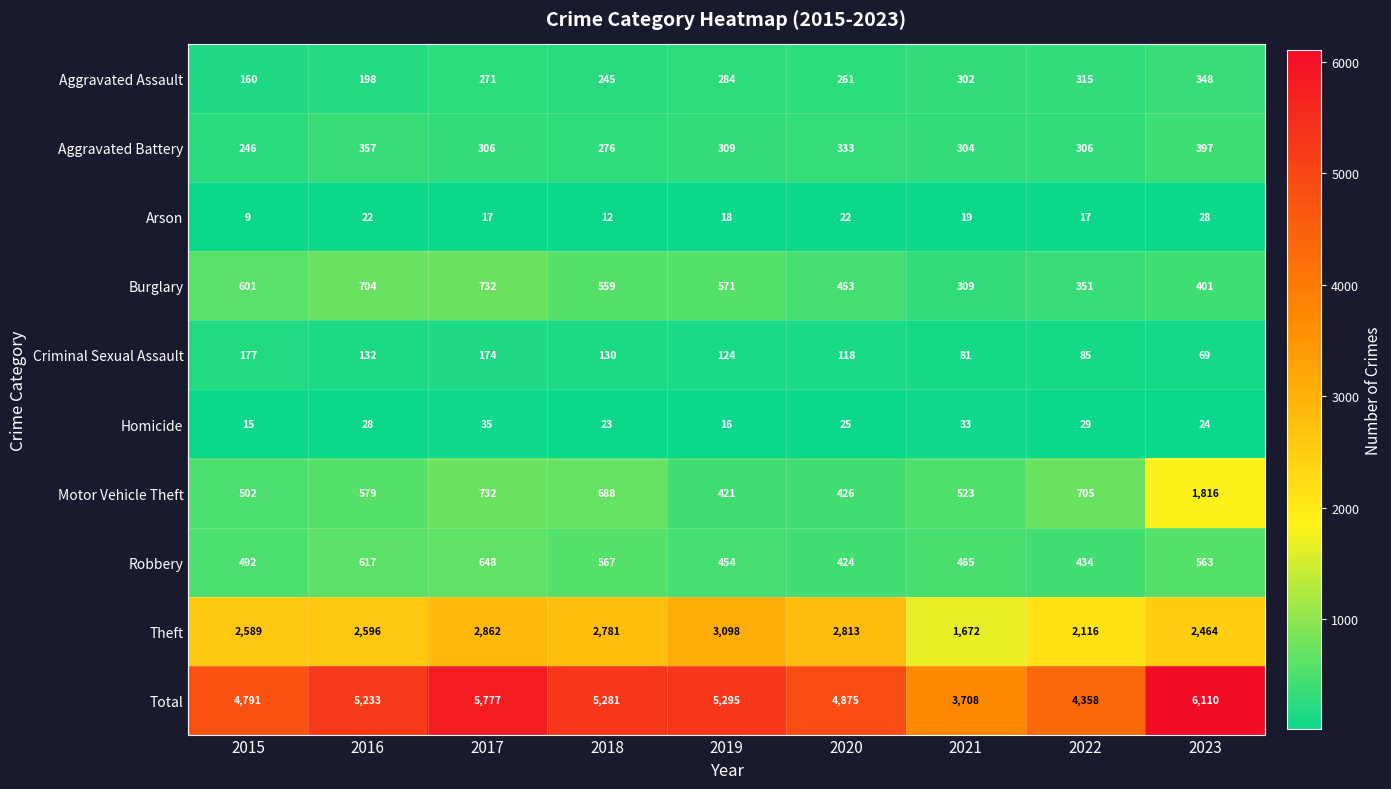

What is the difference between the second highest and minimum values in the Burglary series?

395